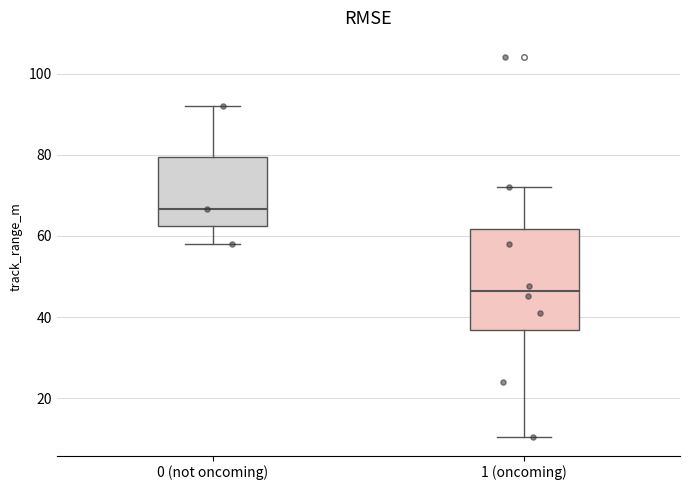

Comparing the boxes themselves (not the whiskers), which one is the tallest?

1 (oncoming)